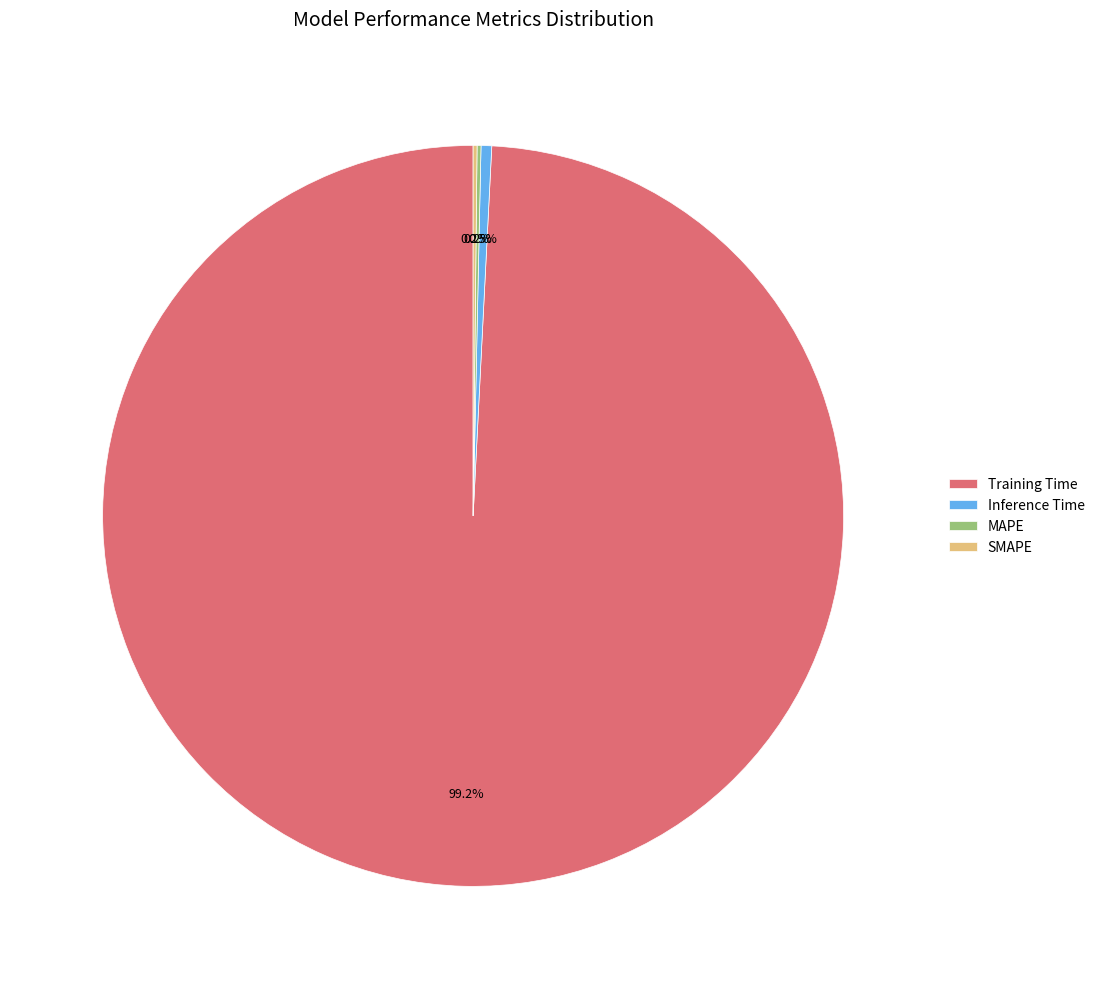

What is the majority slice?

Training Time